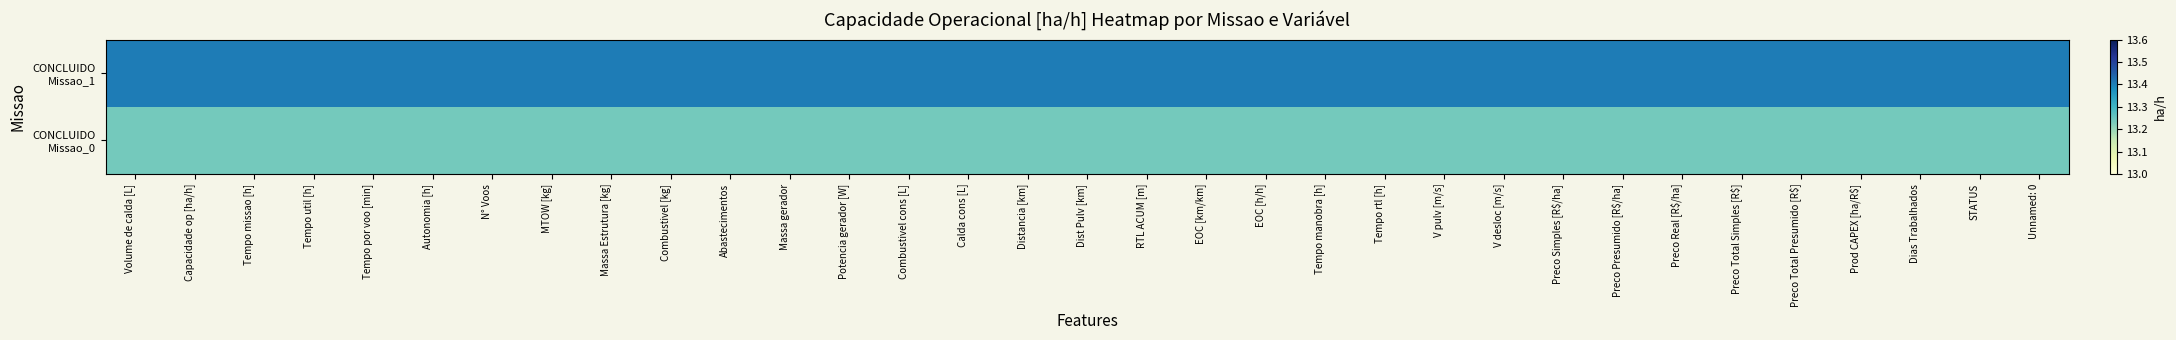

What is the maximum value shown in the chart?

13.4